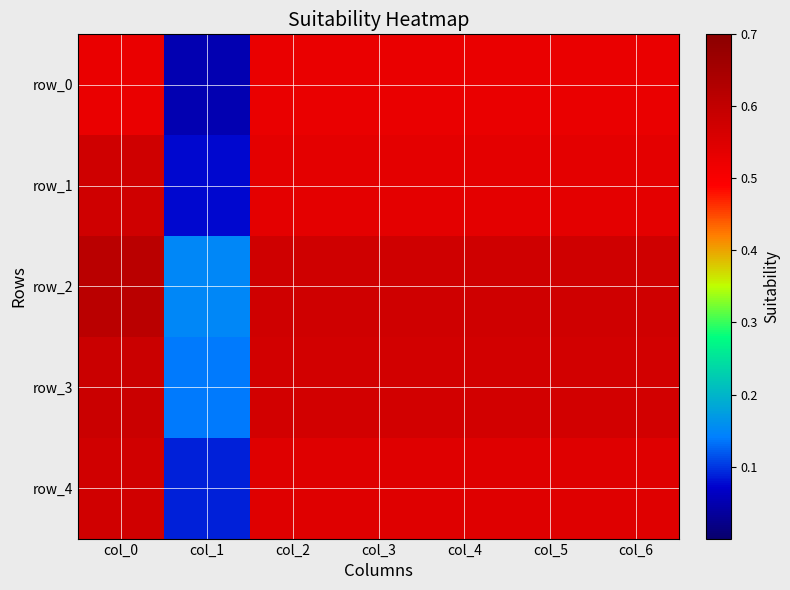

Between col_2 and col_6, which is larger?

col_2